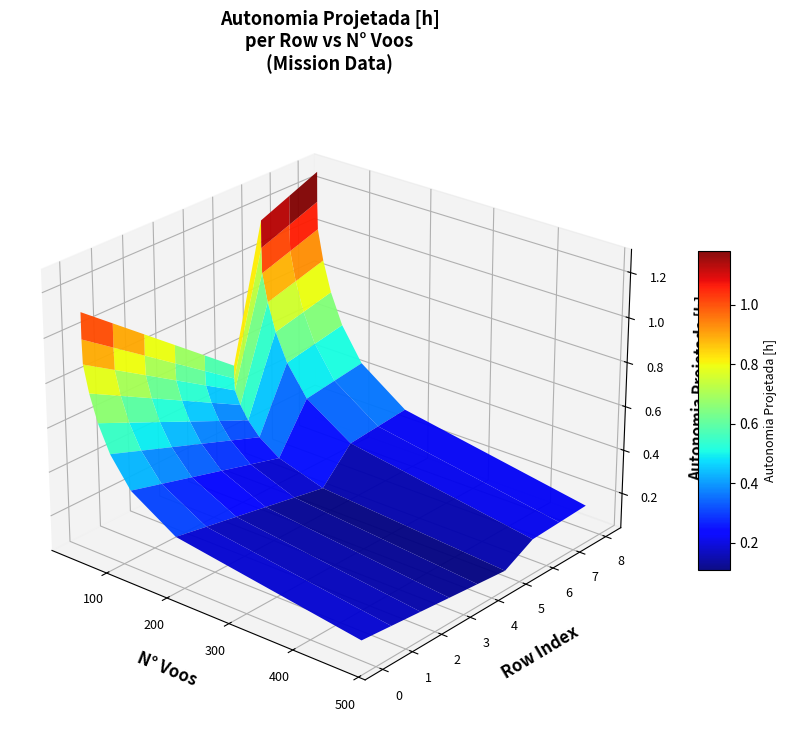

At how many categories does at least one series exceed 0?

9